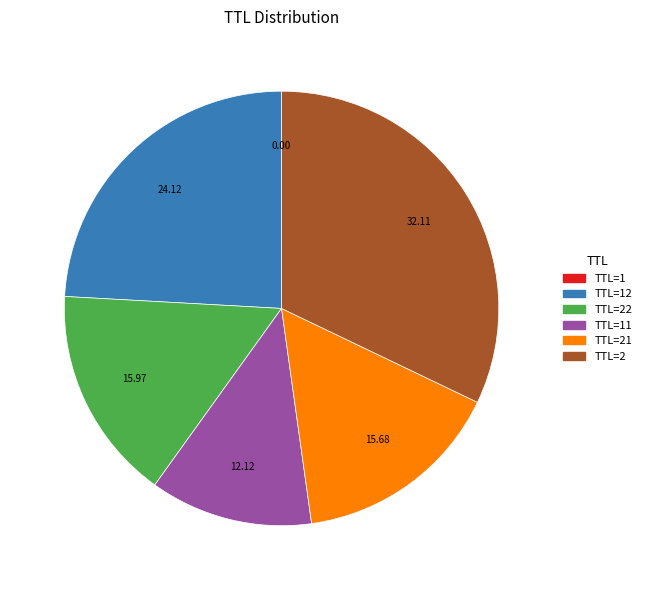

Is there any slice that represents more than half of the pie?

No